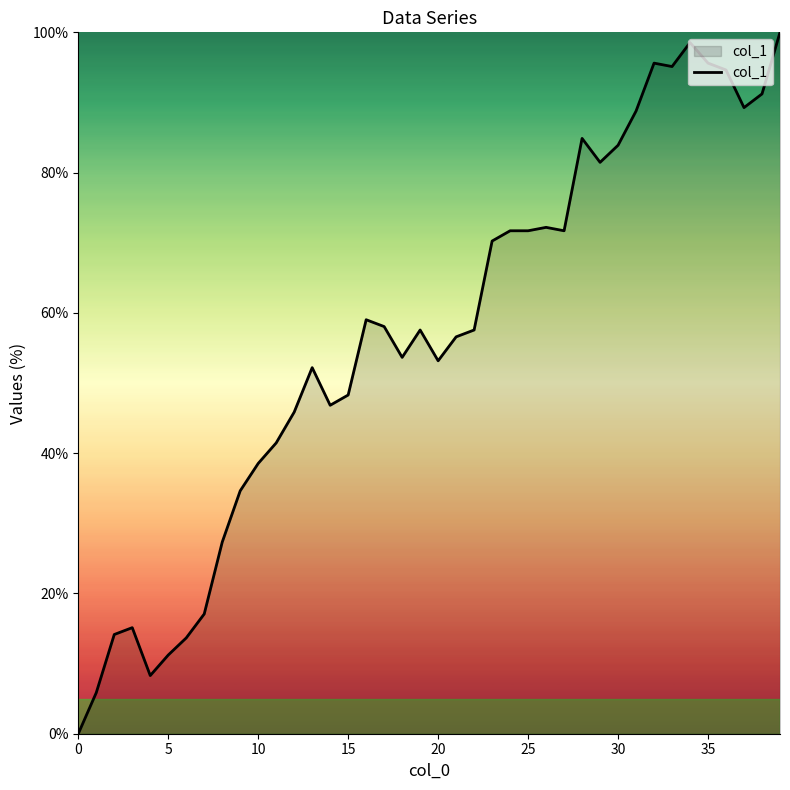

What is the difference between the maximum and minimum values?

100.0